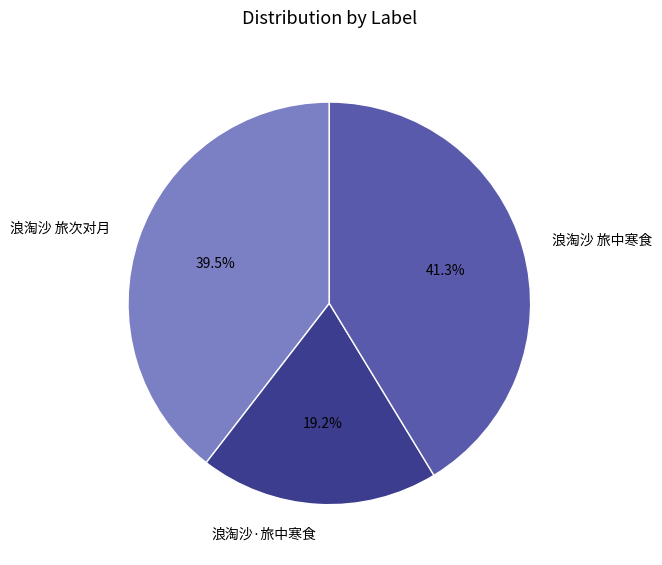

Between 浪淘沙 旅中寒食 and 浪淘沙·旅中寒食, which is larger?

浪淘沙 旅中寒食